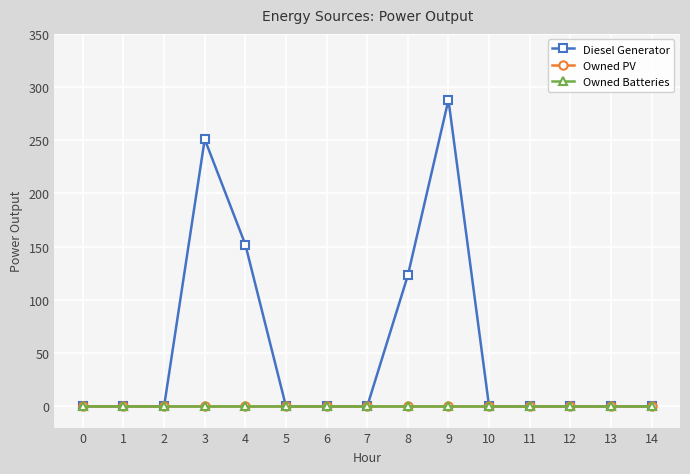

True or false: Owned PV and Owned Batteries intersect in this chart.

False